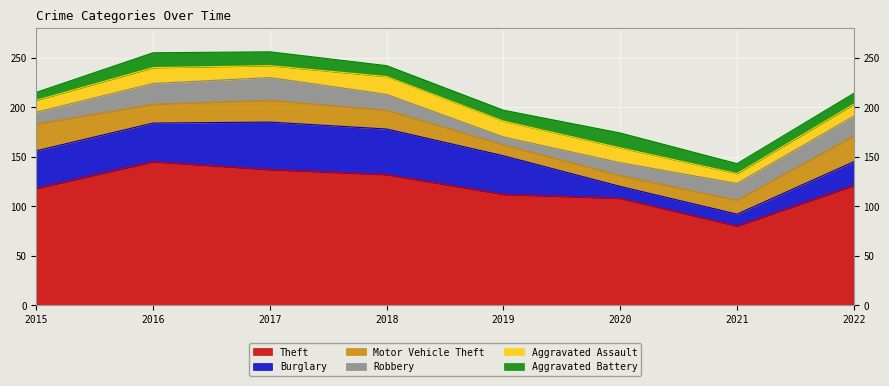

Which series has the largest total across all categories?

Theft